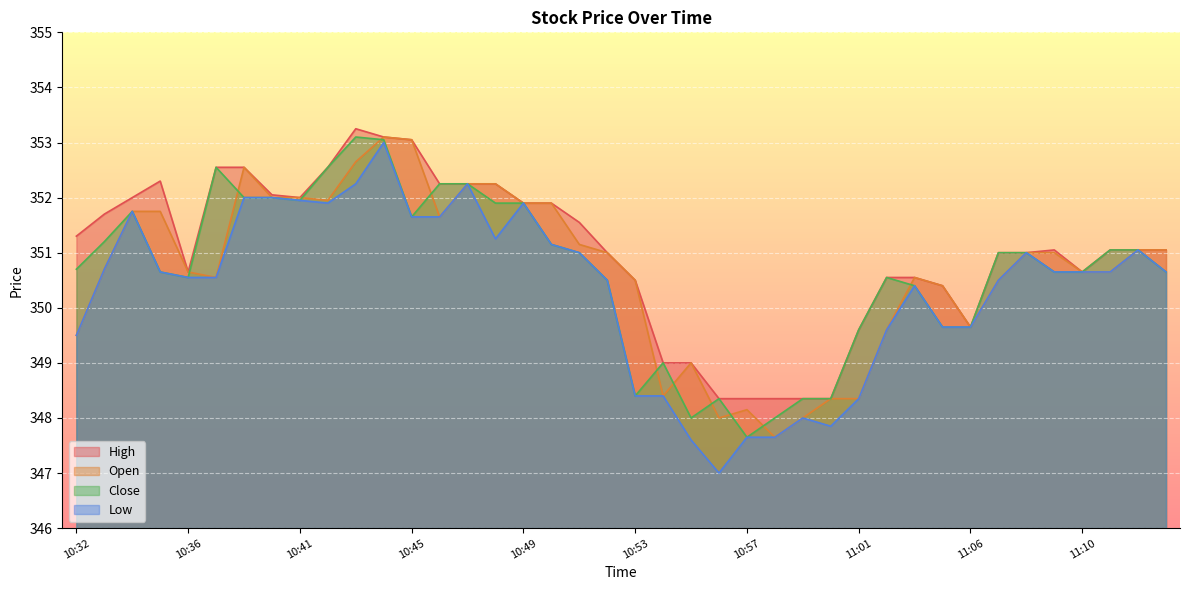

What position from the left is 10:59?

27